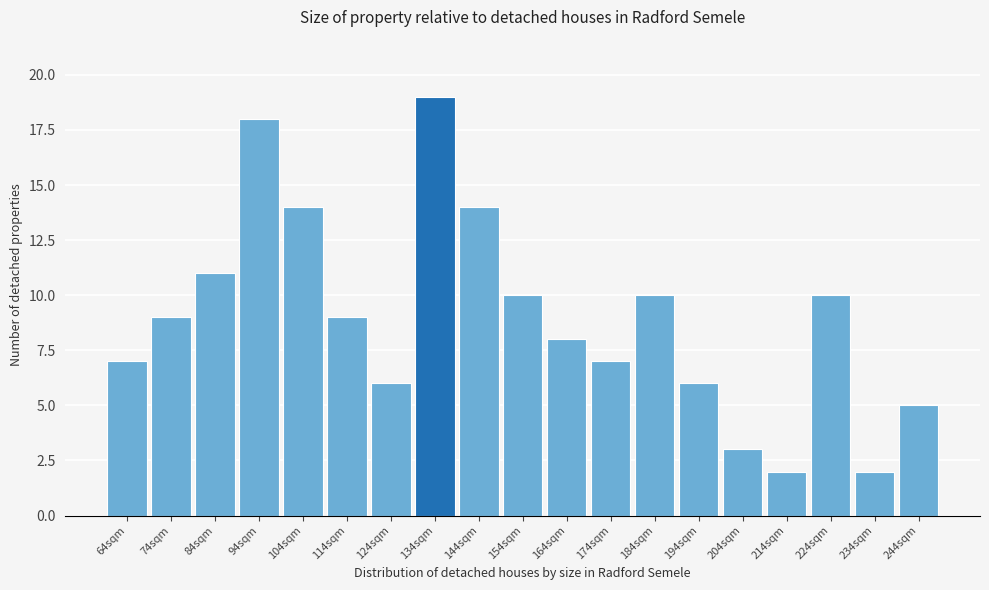

Reading left to right, what are all the values shown in this chart?

7	9	11	18	14	9	6	19	14	10	8	7	10	6	3	2	10	2	5